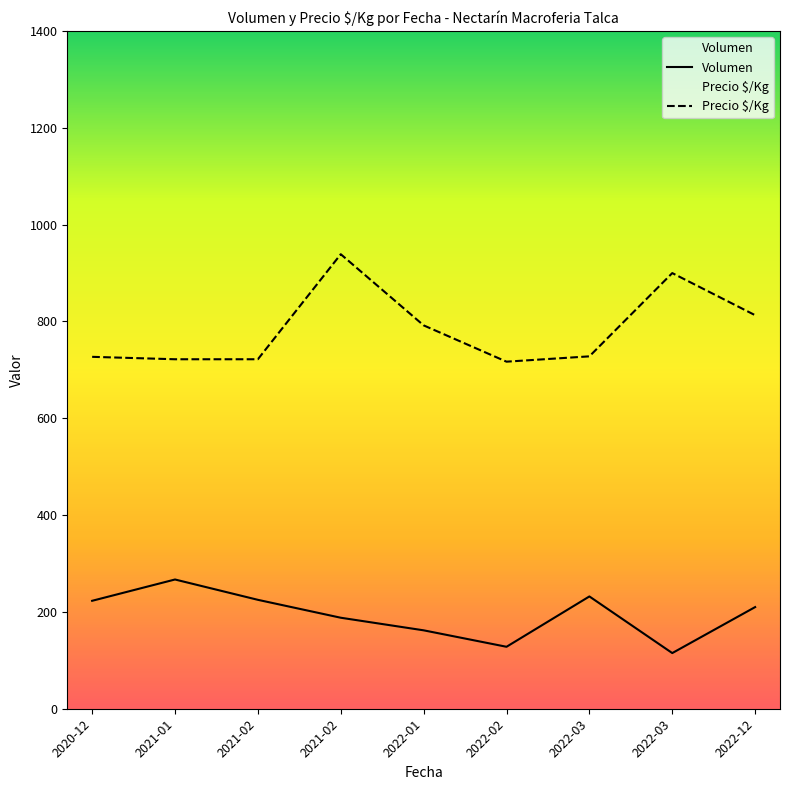

What is the average value of the Precio $/Kg series?

784